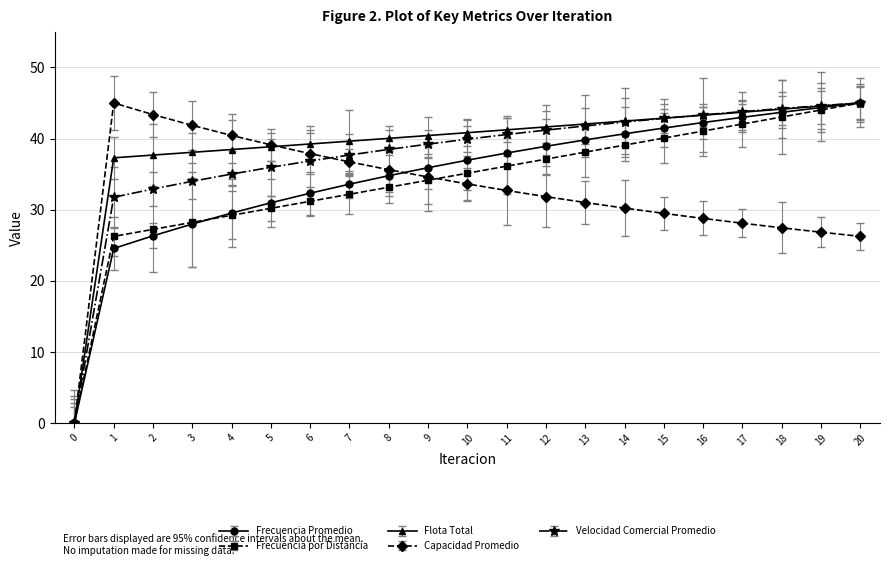

What are all the series names shown in the legend?

Frecuencia Promedio, Frecuencia por Distancia, Flota Total, Capacidad Promedio, Velocidad Comercial Promedio